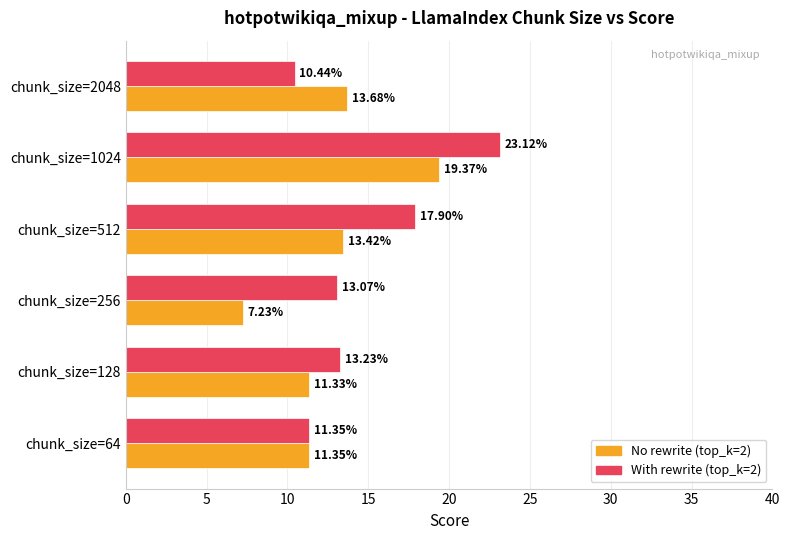

What is the difference between the maximum and second lowest values in the No rewrite (top_k=2) series?

8.0